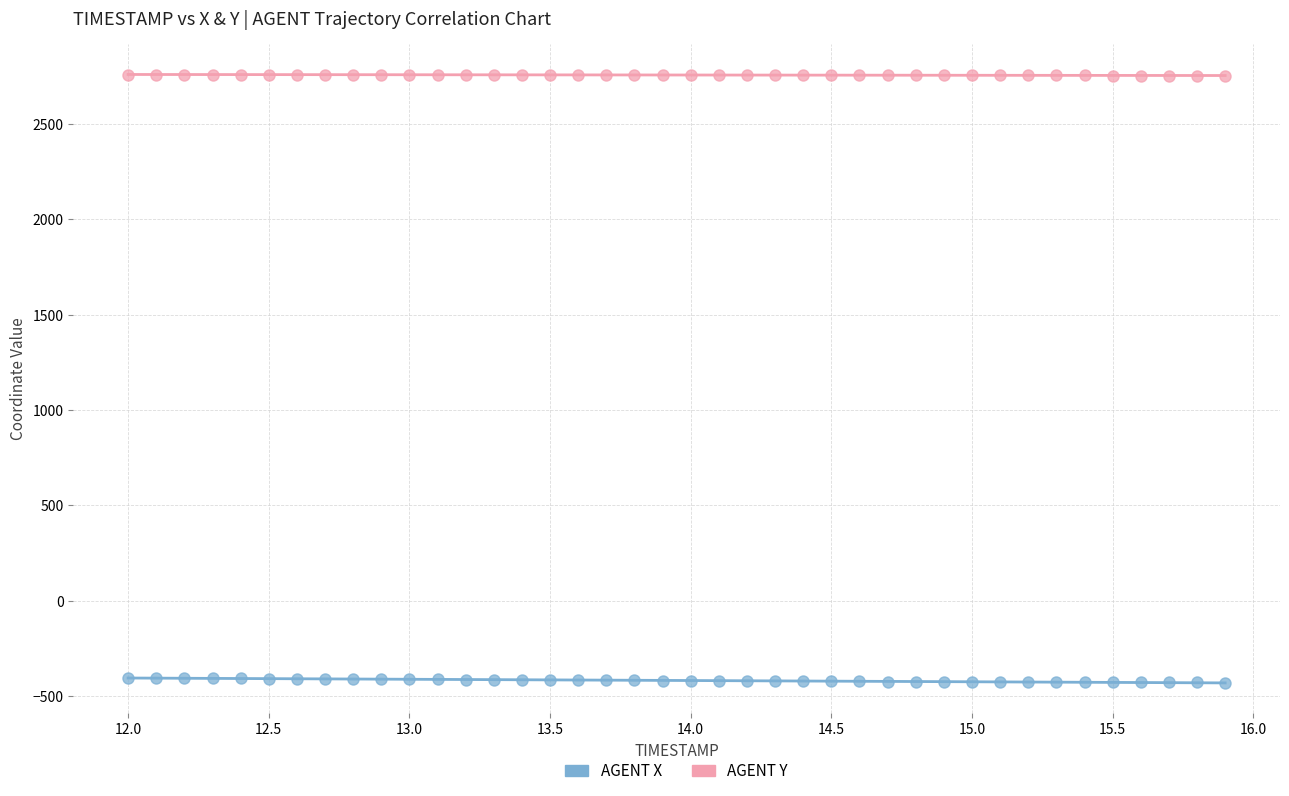

What are all the series names shown in the legend?

AGENT X, AGENT Y